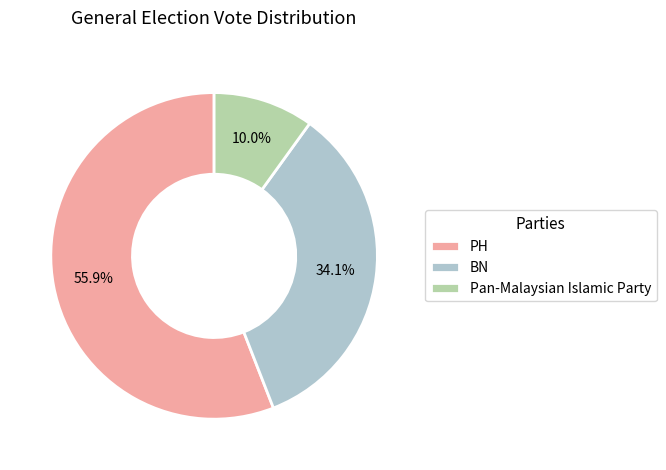

Rank the categories by value from lowest to highest.

Pan-Malaysian Islamic Party, BN, PH